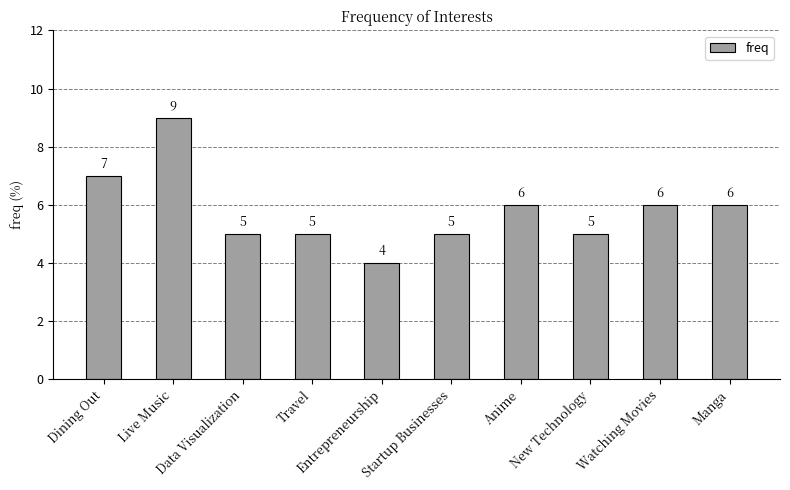

What position from the left is Travel?

4